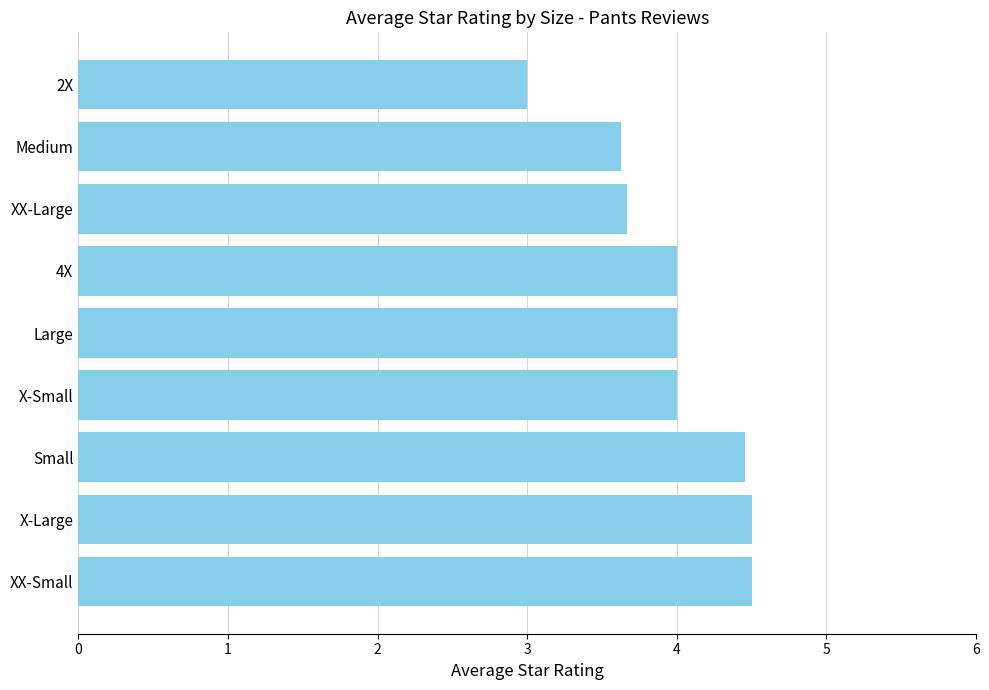

How many data points does each series have?

9